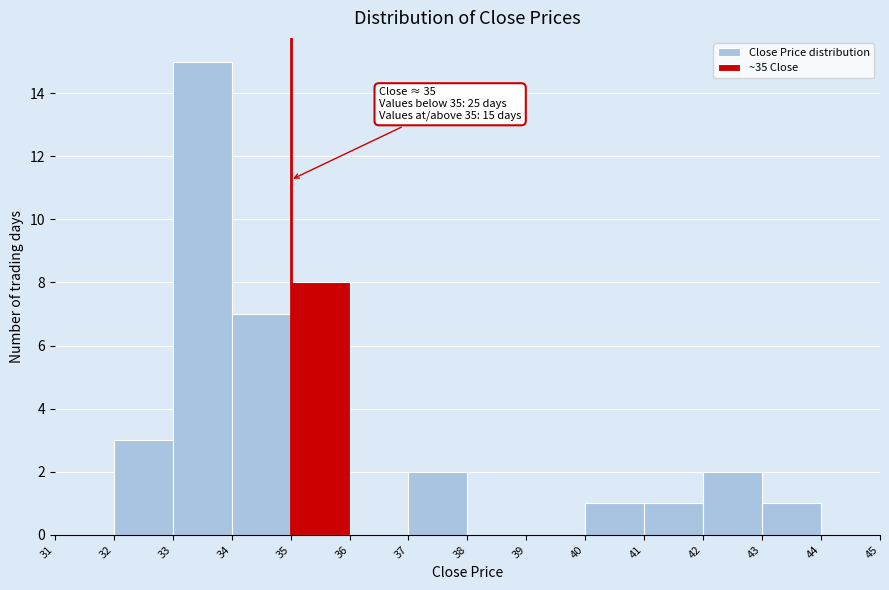

Which range on the x-axis has the tallest bar?

33 to 34